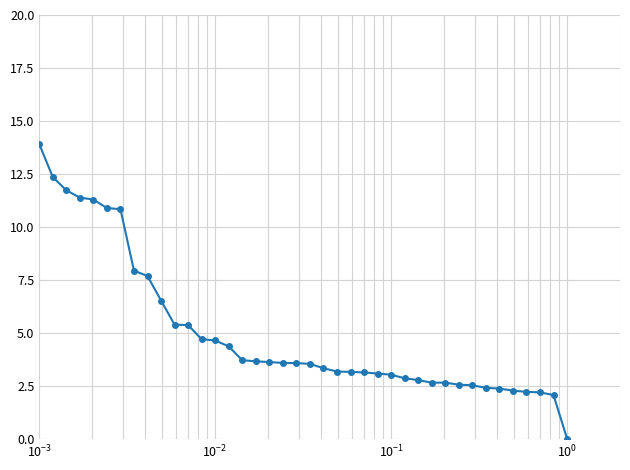

How many distinct data groups are displayed?

1